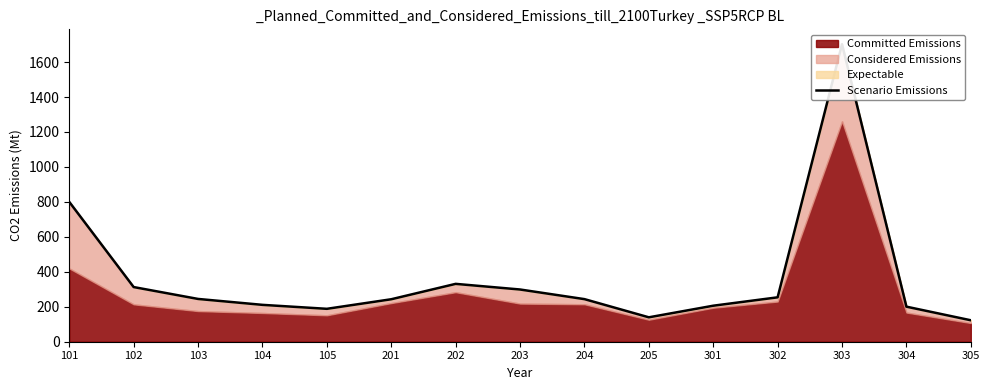

What is the sum of all values?

5498.7